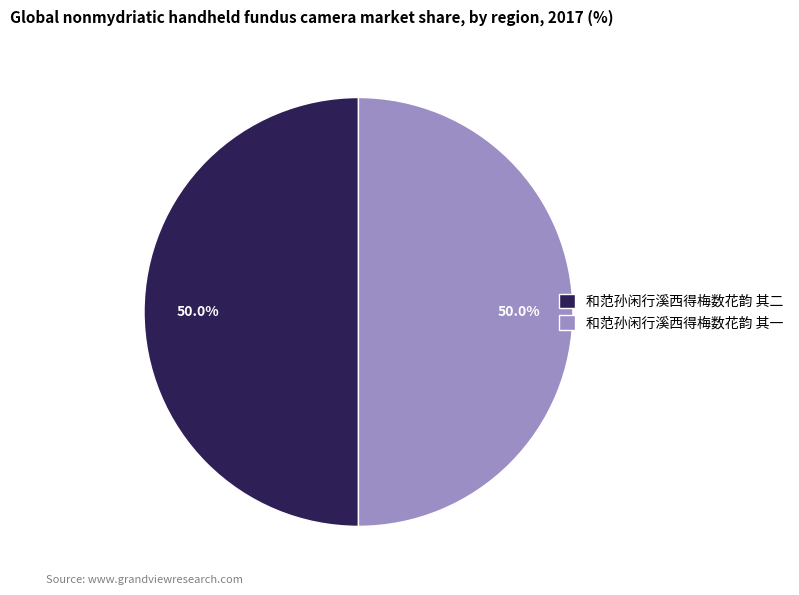

Approximately how many times larger is the value at 和范孙闲行溪西得梅数花韵 其一 compared to 和范孙闲行溪西得梅数花韵 其二?

1.0